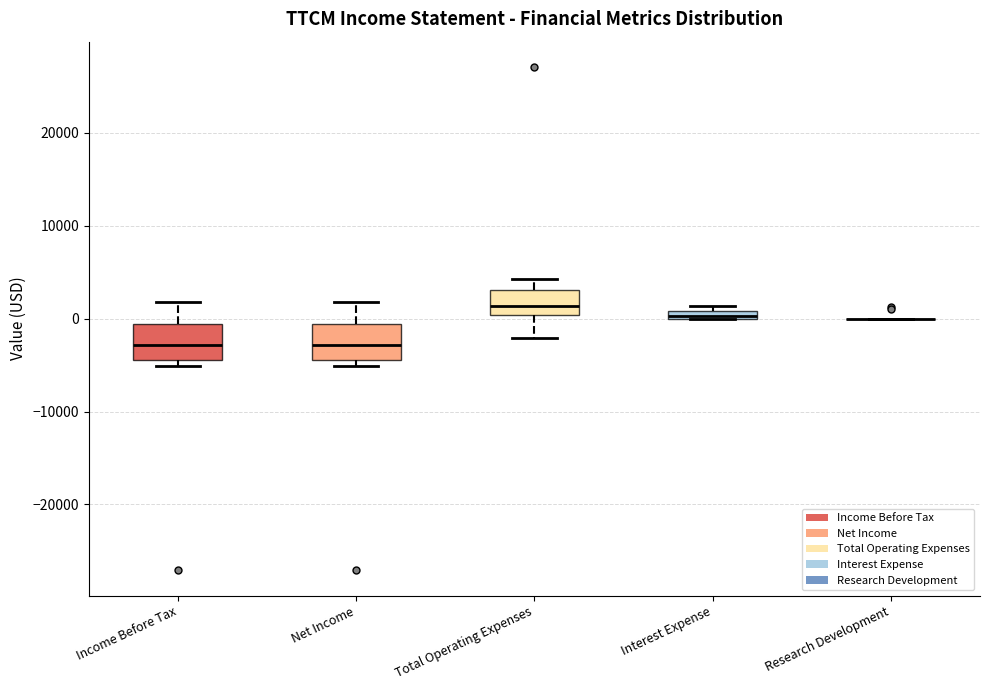

Where is the upper edge of the box for Interest Expense on the y-axis? The values are not printed on the chart, so give them approximately, as read against the axis.

1000